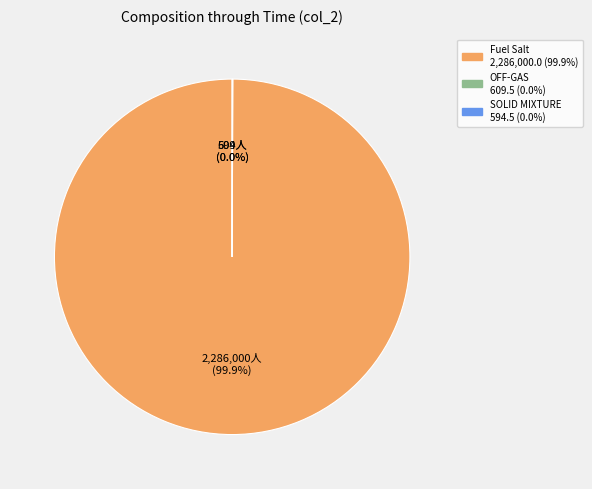

What is the majority slice?

Fuel Salt